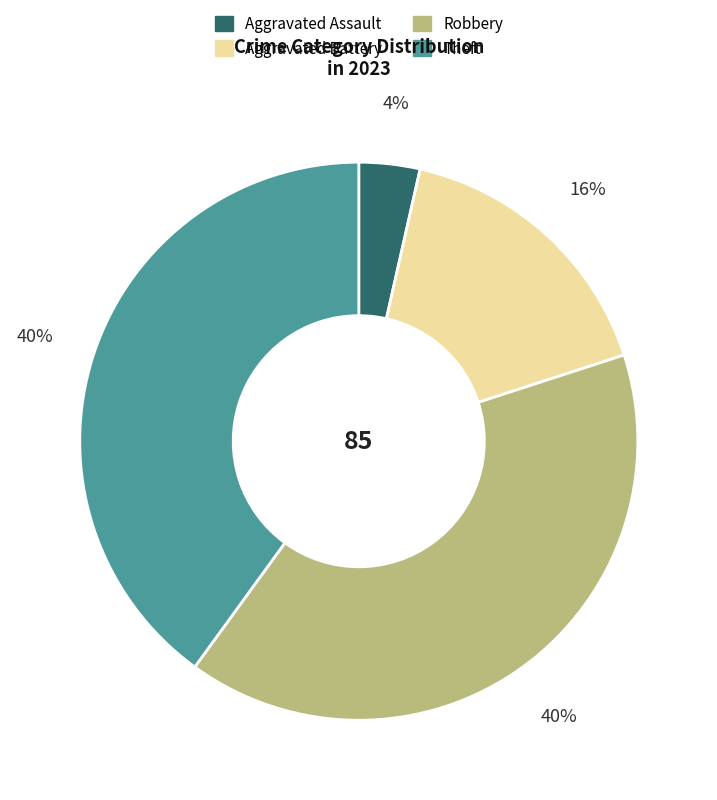

To the nearest percent, what is the average slice percentage?

25%